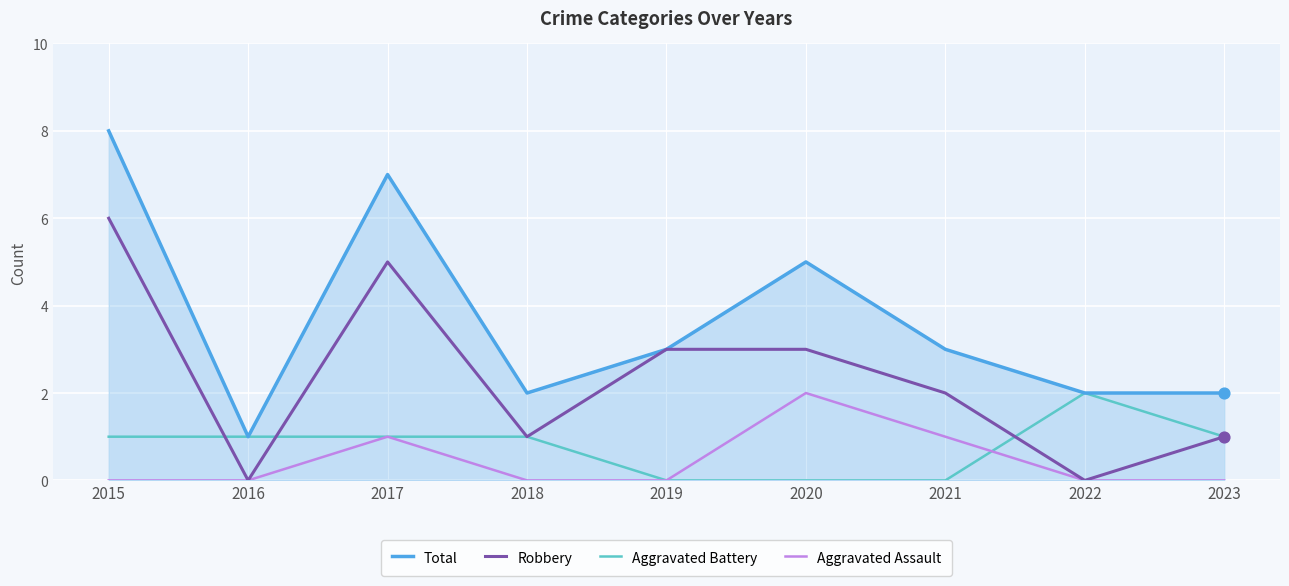

Which series has the largest range (max minus min)?

Total